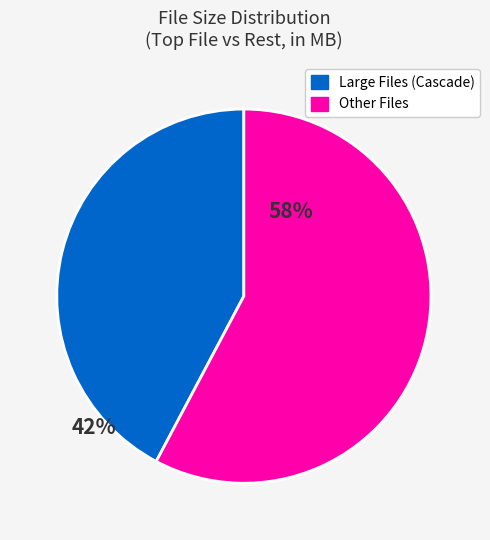

Is there a majority slice in this chart?

Yes